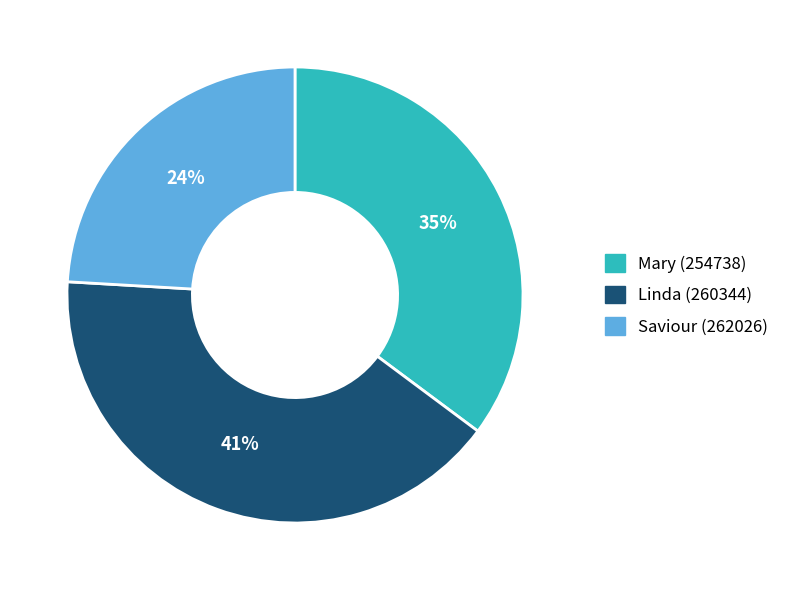

To the nearest percent, what portion does Linda (260344) represent?

41%